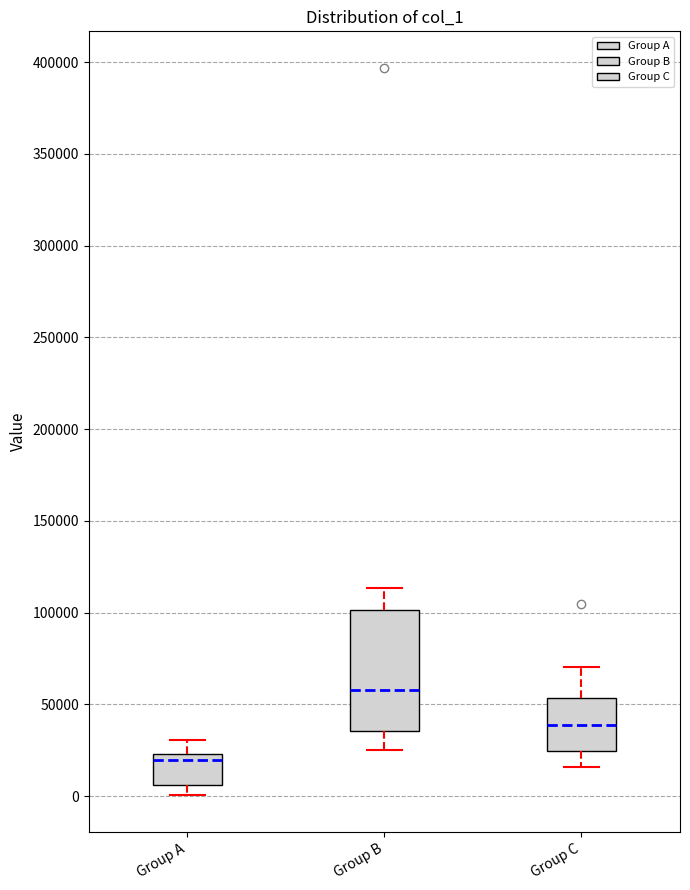

Where is the lower edge of the box for Group B on the y-axis? The values are not printed on the chart, so give them approximately, as read against the axis.

35000